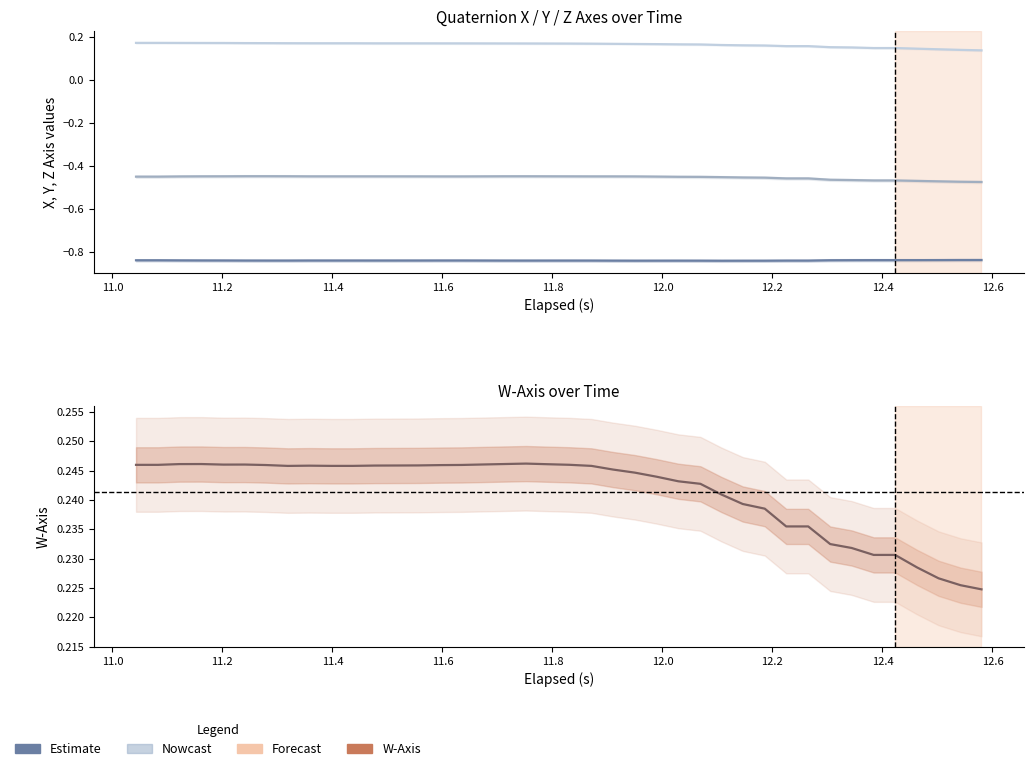

What is the label of the 37th point from the right?

11.4